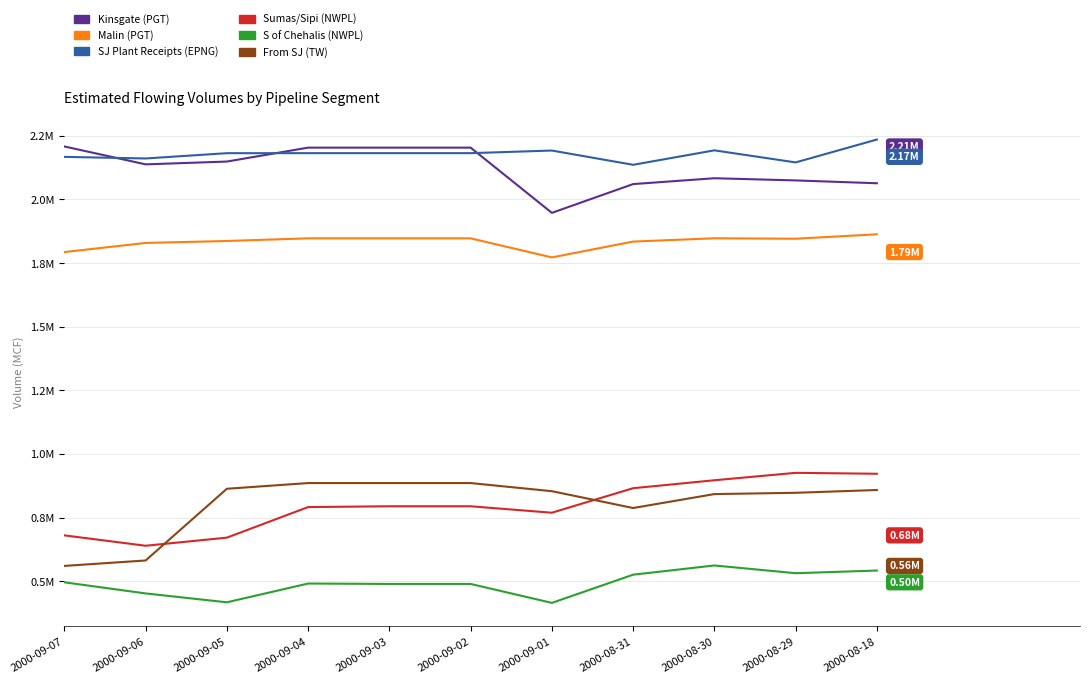

True or false: Malin (PGT) and S of Chehalis (NWPL) intersect in this chart.

False